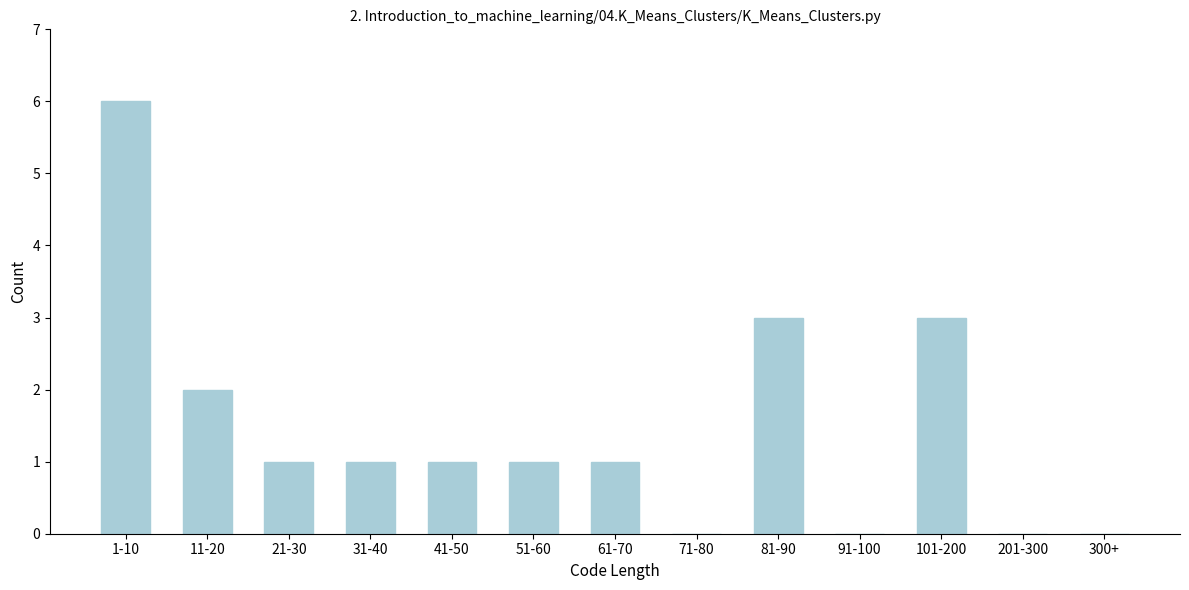

Reading left to right, list all the values displayed in this chart.

1-10=6	11-20=2	21-30=1	31-40=1	41-50=1	51-60=1	61-70=1	71-80=0	81-90=3	91-100=0	101-200=3	201-300=0	300+=0